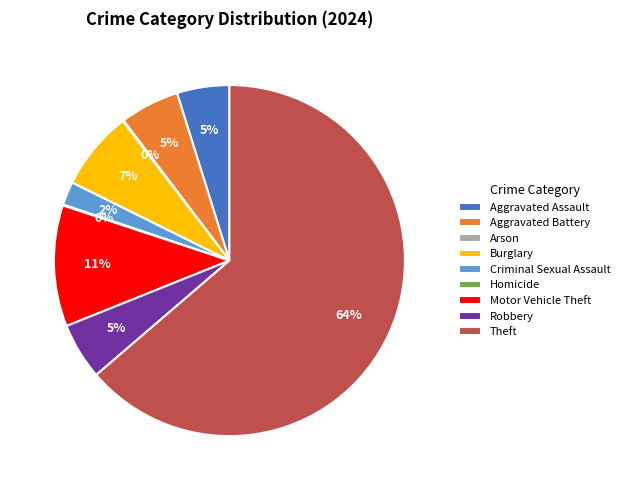

What is the majority slice?

Theft